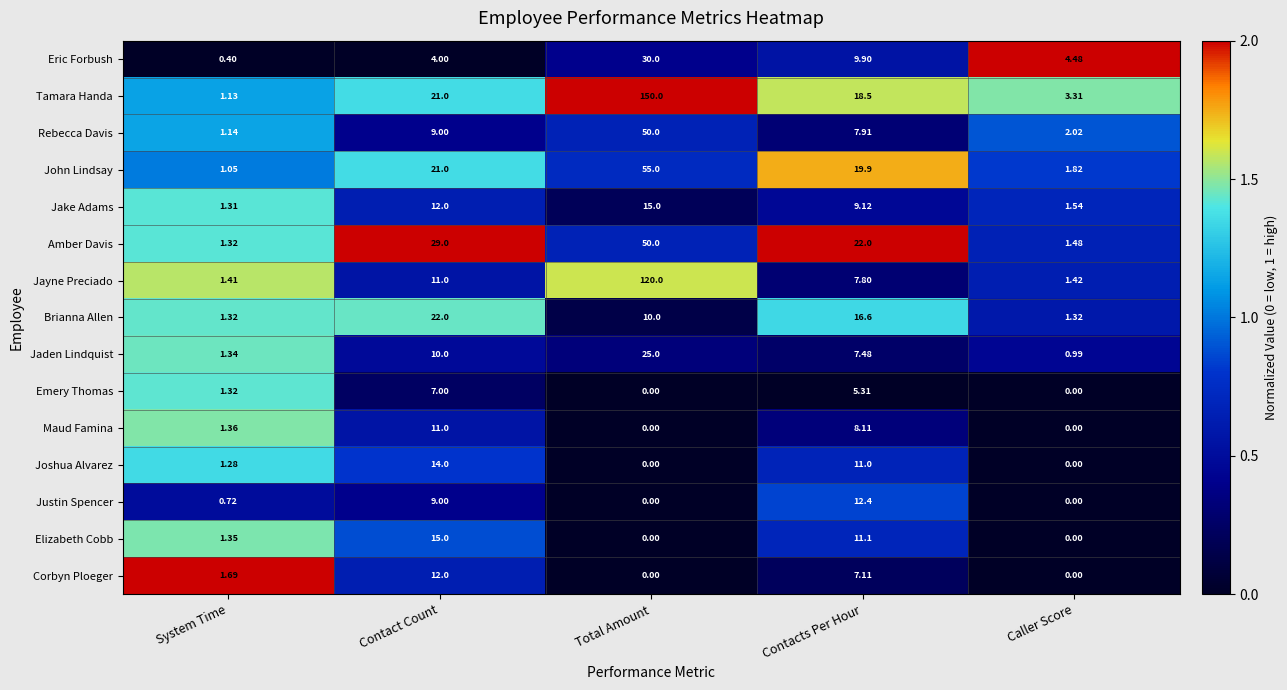

At which label does Elizabeth Cobb first exceed 1?

System Time